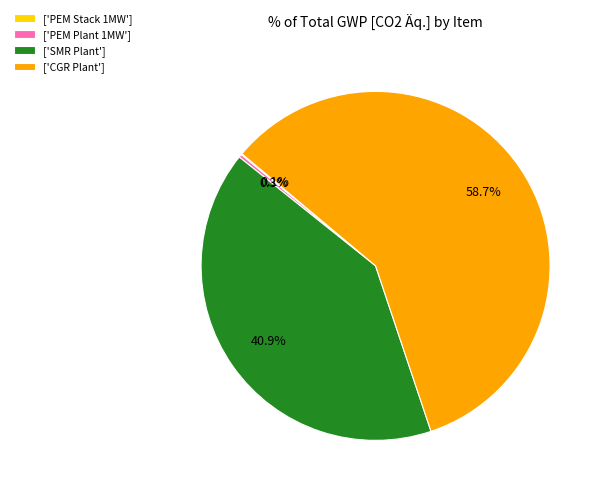

Which category has the biggest portion of the pie?

['CGR Plant']